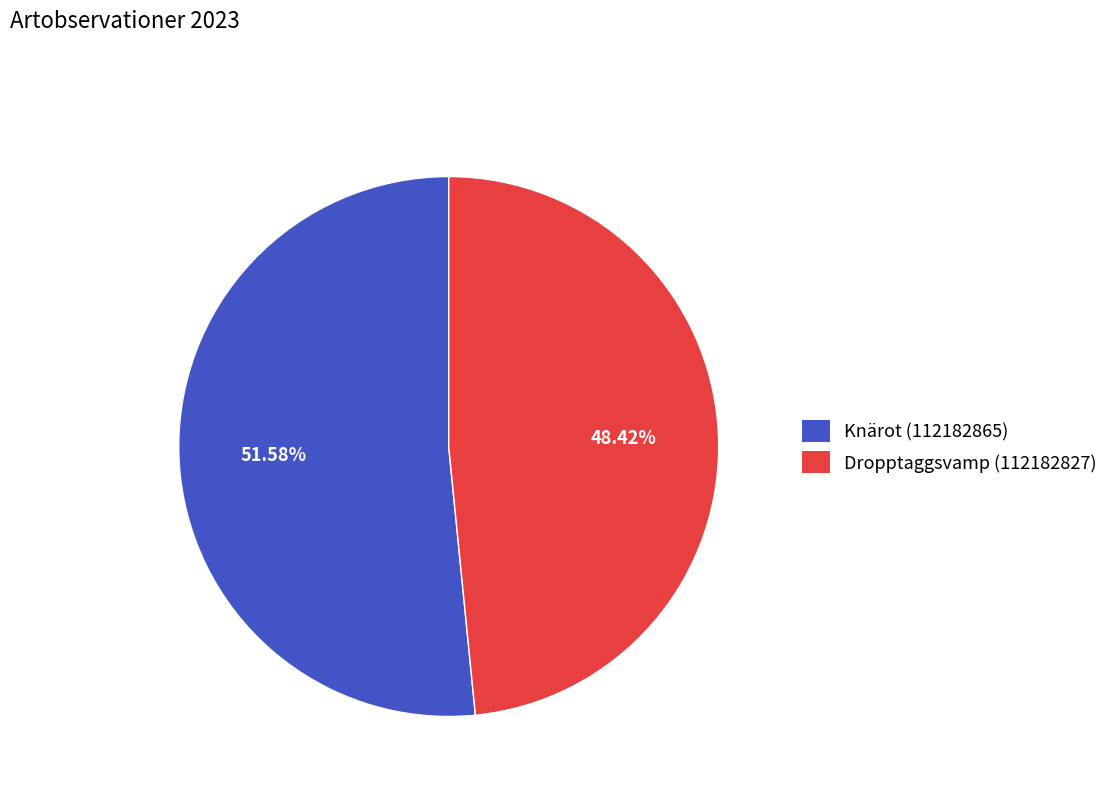

To the nearest percent, what is the difference between the largest and smallest slice percentages?

3%